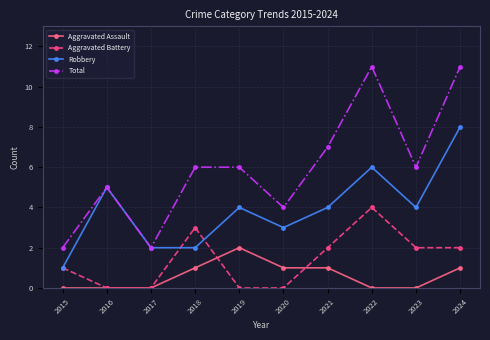

In Aggravated Battery, how many points are higher than both neighbors (excluding endpoints)?

2